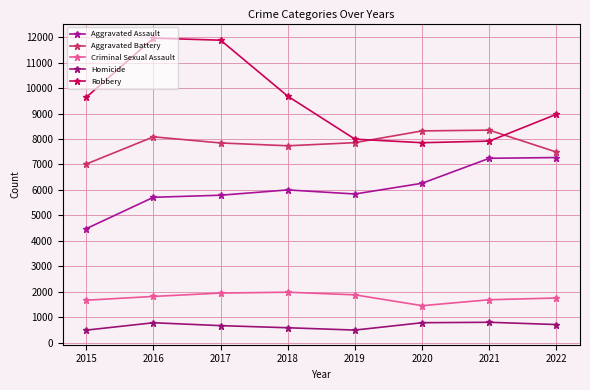

At how many categories does at least one series exceed 5941?

8